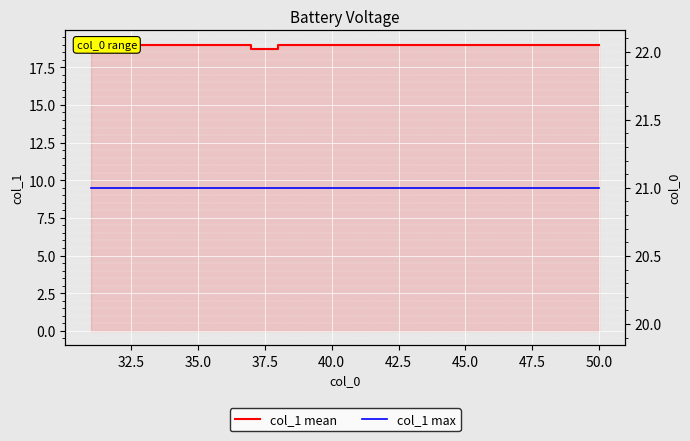

The col_1 max series shows 33.3 at 13. True or false?

False